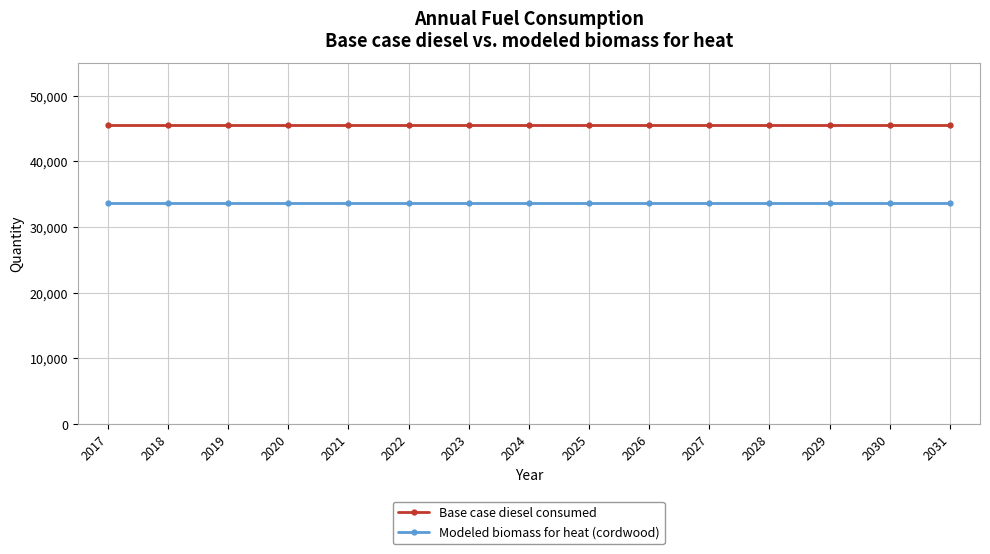

The Base case diesel consumed series shows 28621.7 at 2031. True or false?

False